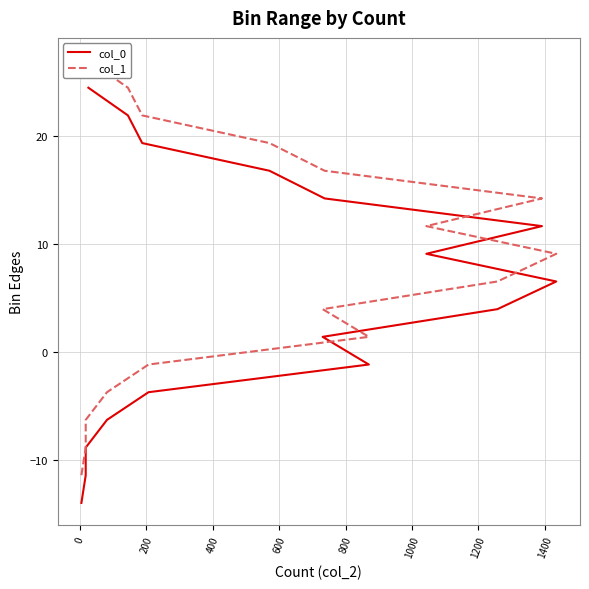

How many values in the col_1 series exceed 9?

8